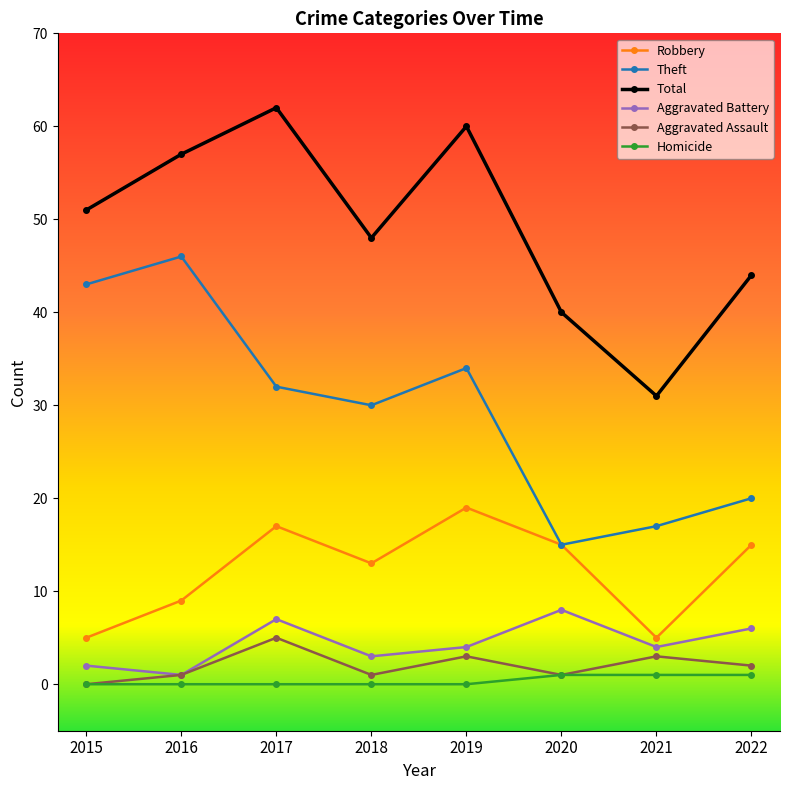

Is it true that Theft equals 10 at 2015?

False